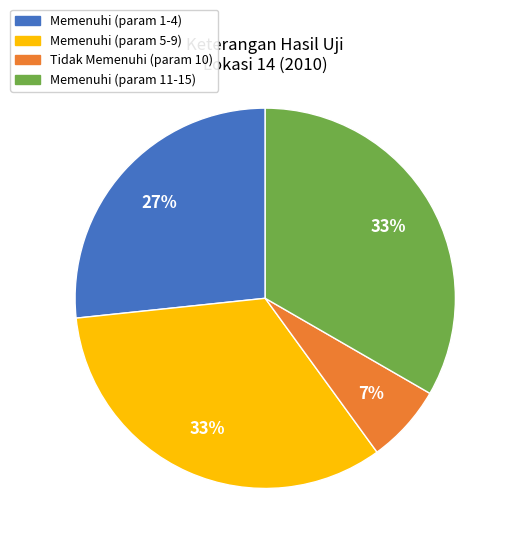

To the nearest percent, what portion does Memenuhi (param 1-4) represent?

27%